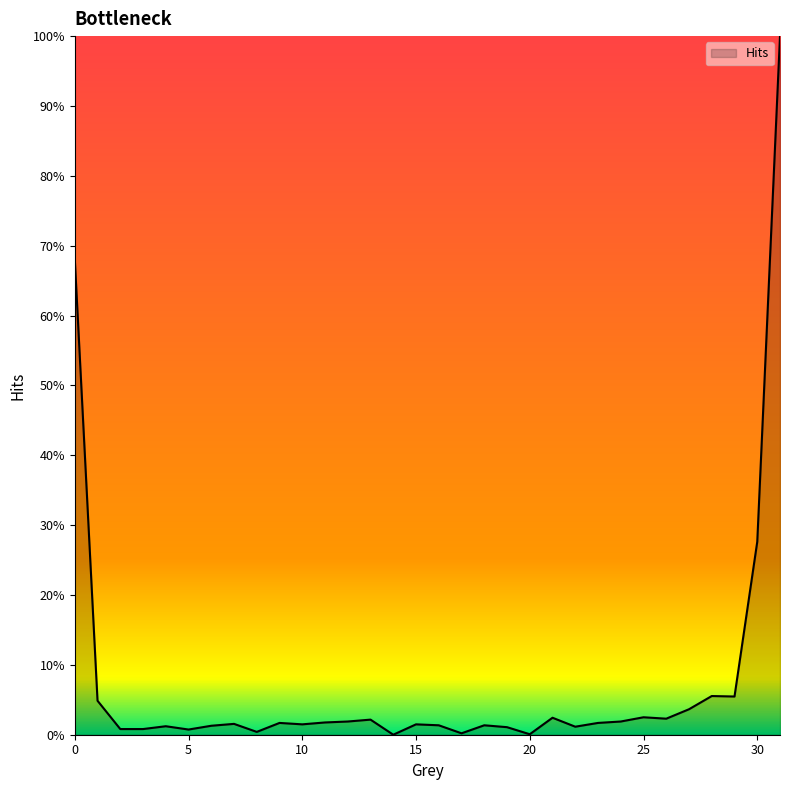

Is this an area chart (filled region under the line)?

Yes